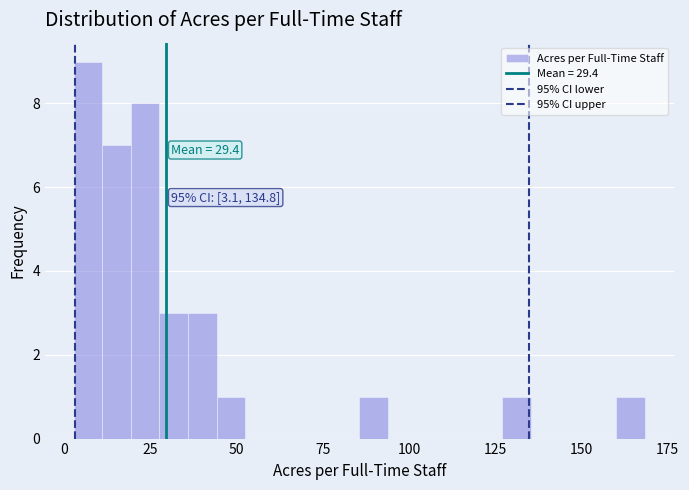

Around what value on the x-axis is the tallest bar? Give the approximate position of its centre, as read against the axis.

5